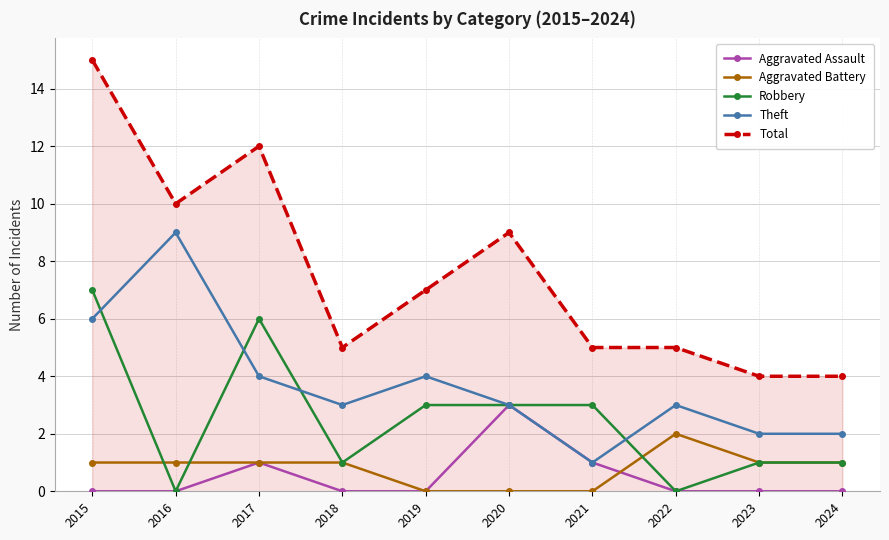

At which label does Robbery first exceed 3?

2015